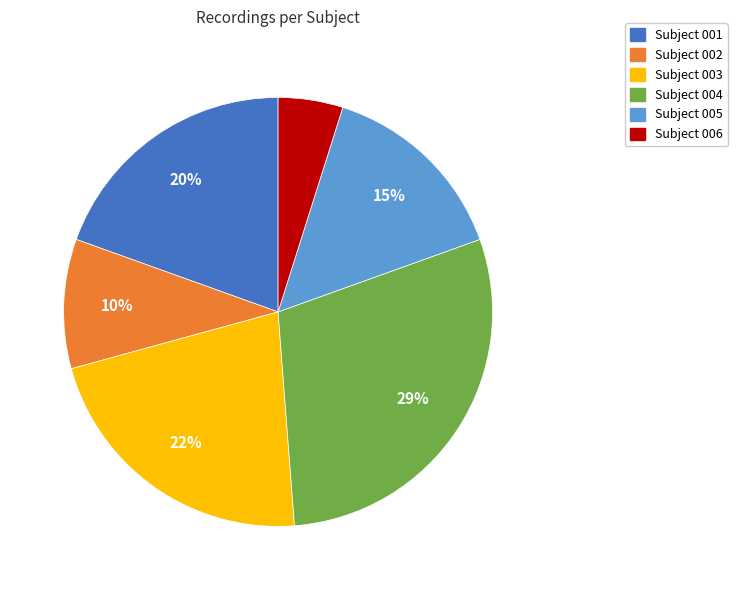

To the nearest percent, what is the average slice percentage?

17%